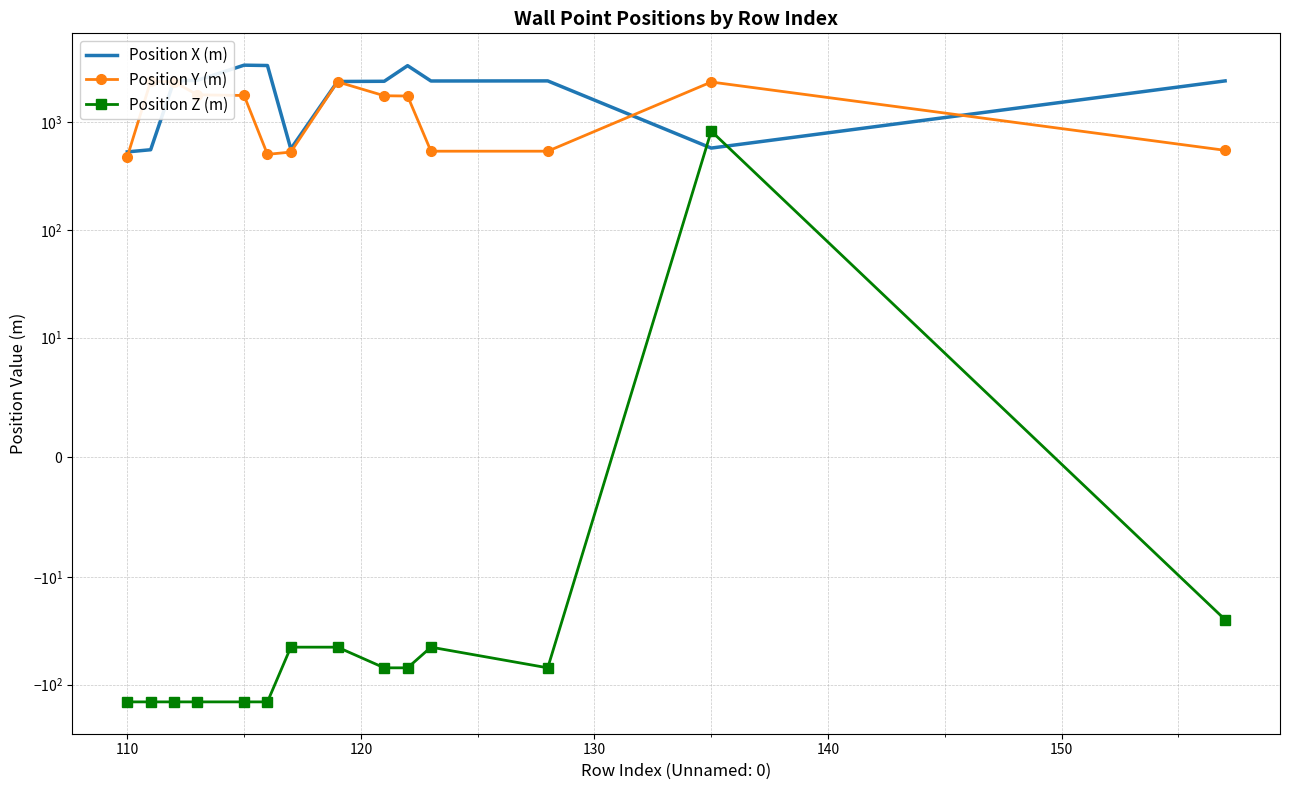

How many lines are shown in the chart?

3